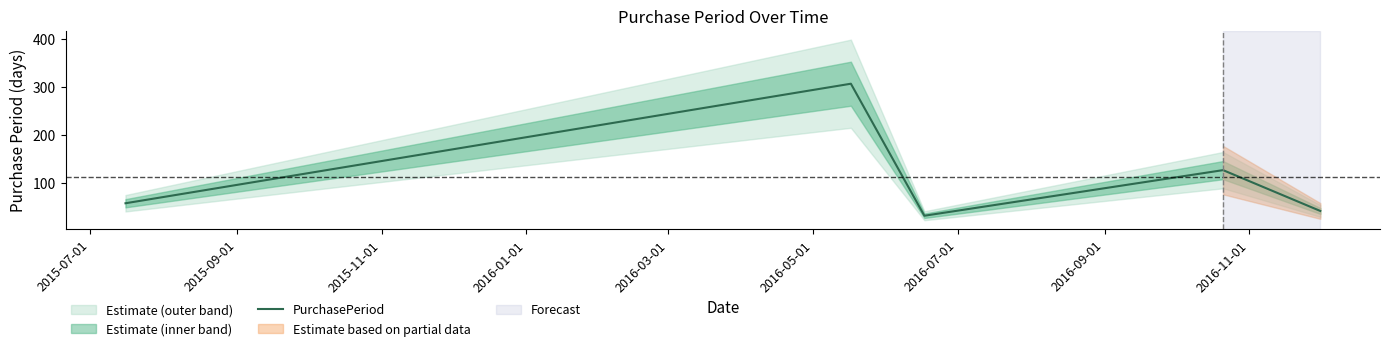

What is the minimum value for PurchasePeriod?

31